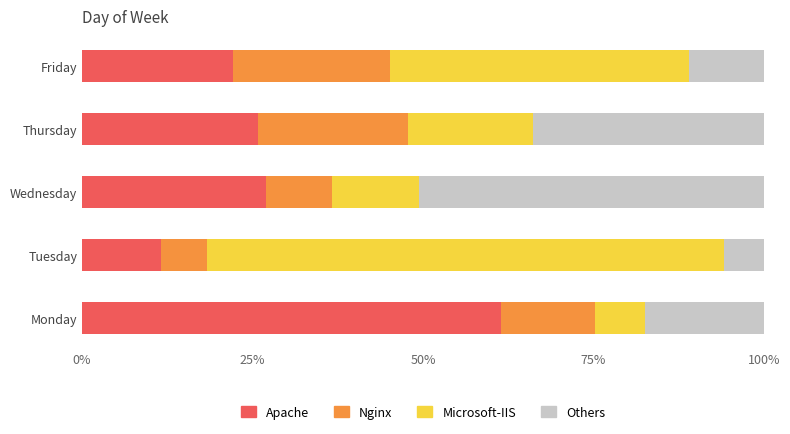

What is the highest value of the Apache series?

61.4